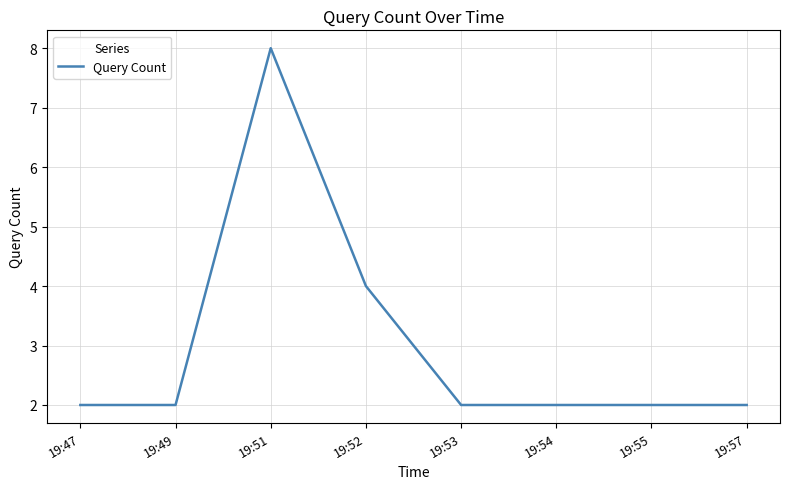

What value does the data have at 19:57?

2